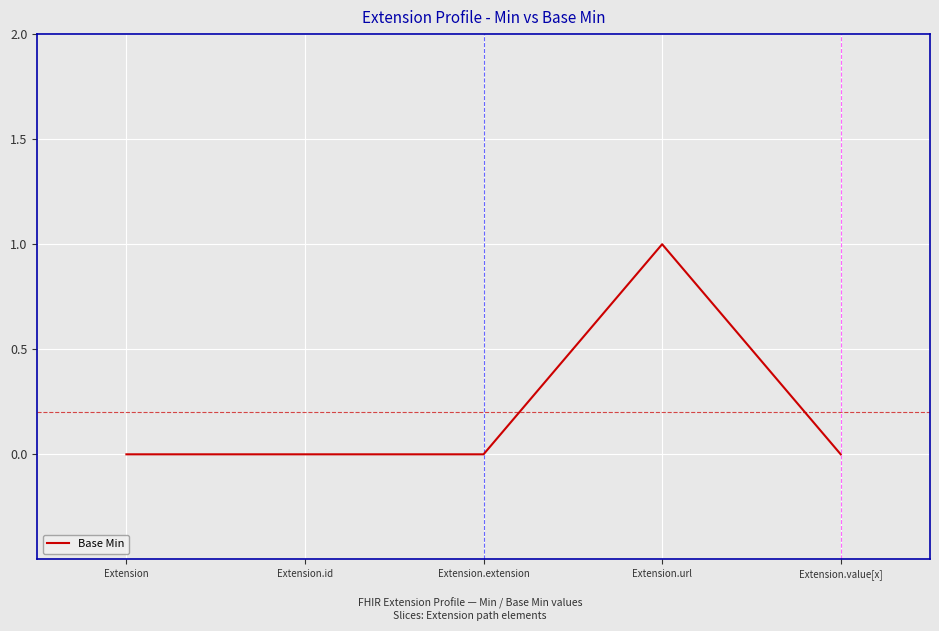

What is the difference between the maximum and second lowest values?

1